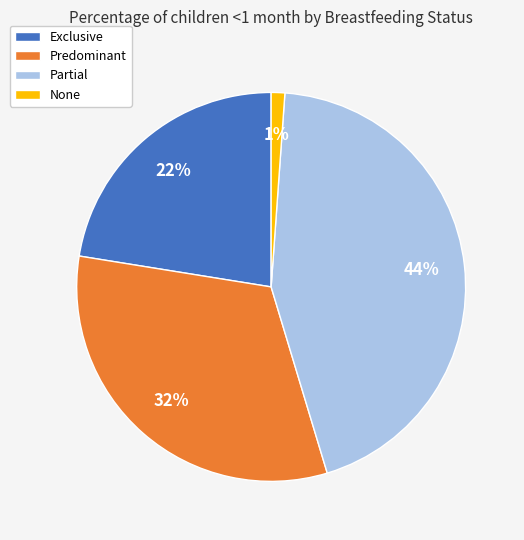

Is it true that None is 1% of the pie?

True